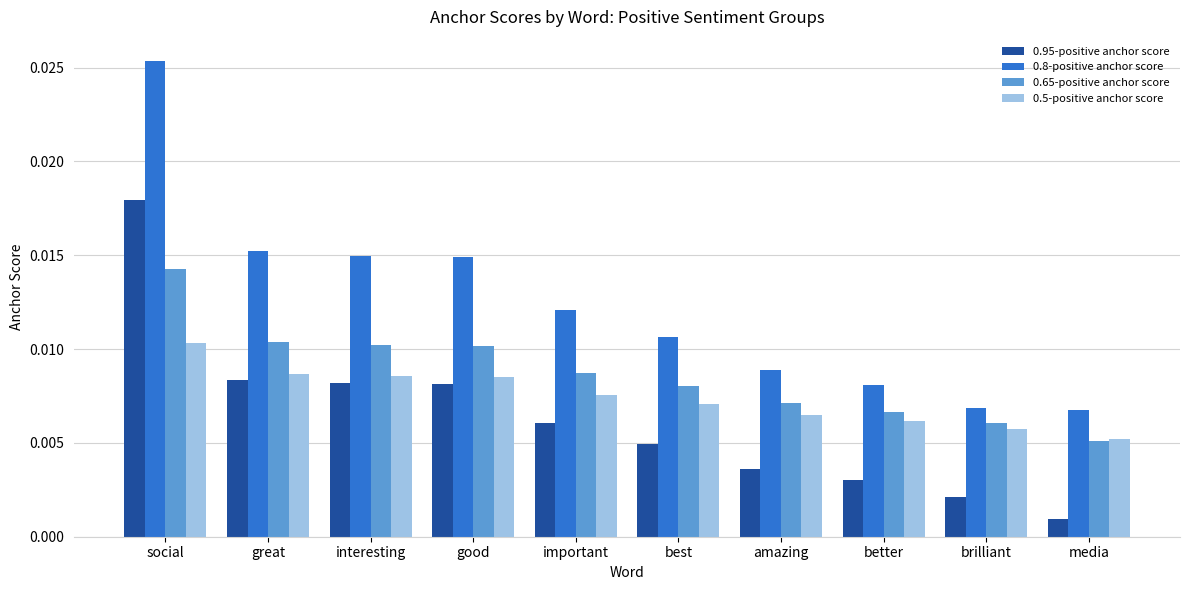

Which series has the largest total across all categories?

0.8-positive anchor score